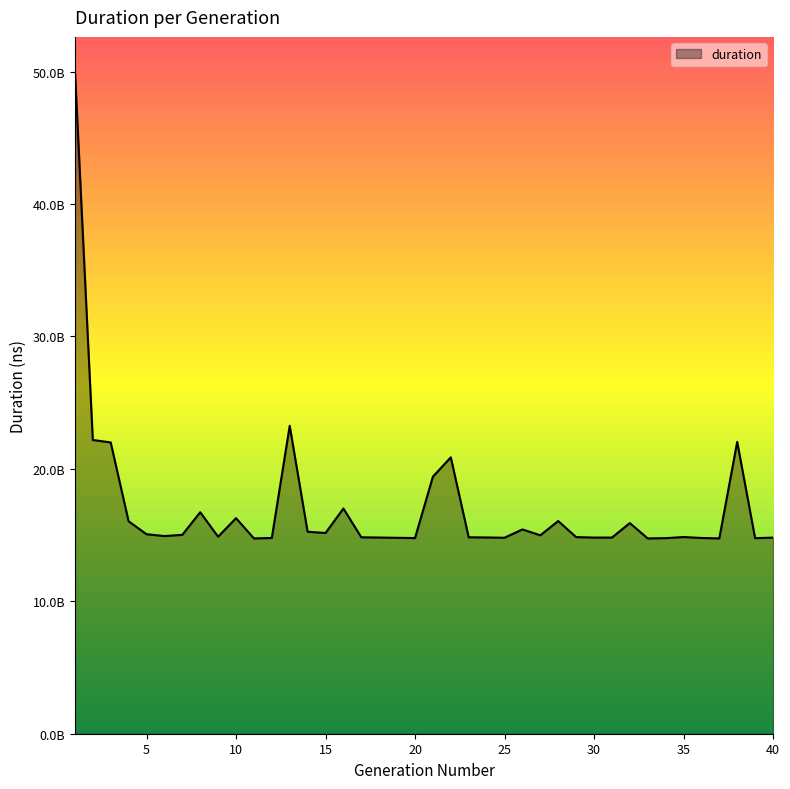

True or false: the data has more than 1 interior local peaks.

True